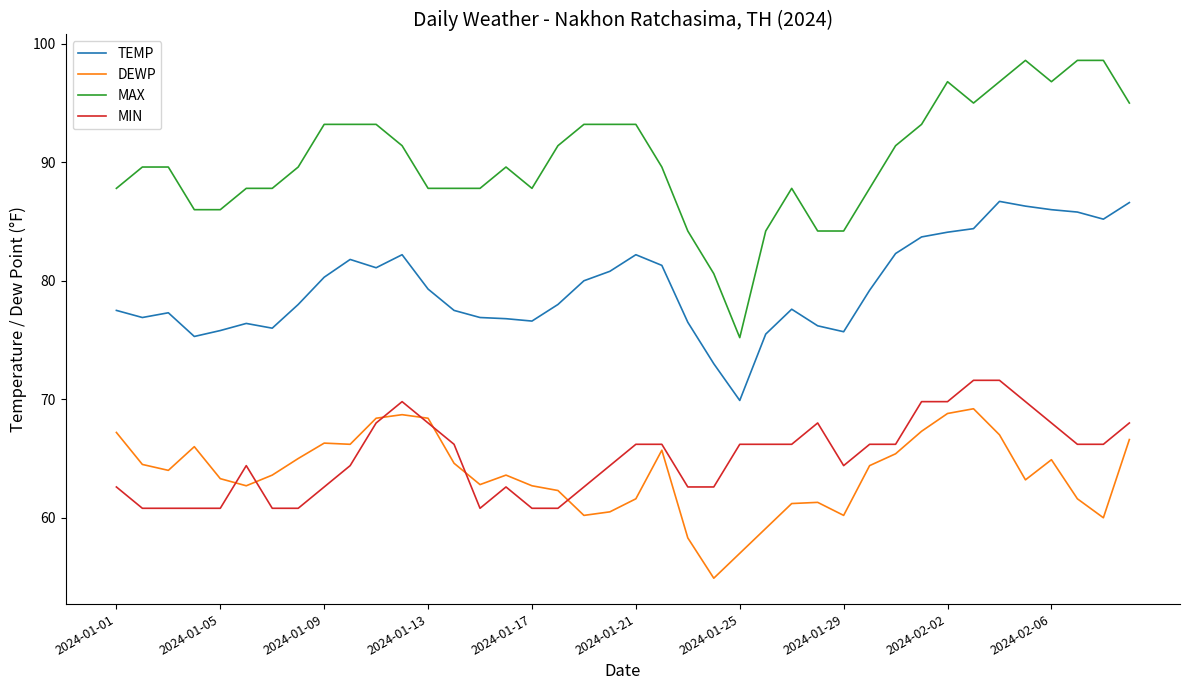

Which series has the largest total across all categories?

MAX